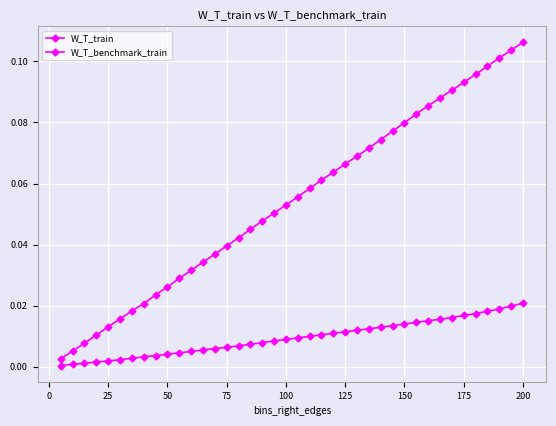

Reading left to right, what are all the values shown in this chart?

W_T_train: 0.0	0.0	0.0	0.0	0.0	0.0	0.0	0.0	0.0	0.0	0.0	0.0	0.0	0.0	0.0	0.0	0.0	0.0	0.0	0.0	0.0	0.0	0.0	0.0	0.0	0.0	0.0	0.0	0.0	0.0	0.0	0.0	0.0	0.0	0.0	0.0	0.0	0.0	0.0	0.0
W_T_benchmark_train: 0.0	0.0	0.0	0.0	0.0	0.0	0.0	0.0	0.0	0.0	0.0	0.0	0.0	0.0	0.0	0.0	0.0	0.0	0.1	0.1	0.1	0.1	0.1	0.1	0.1	0.1	0.1	0.1	0.1	0.1	0.1	0.1	0.1	0.1	0.1	0.1	0.1	0.1	0.1	0.1